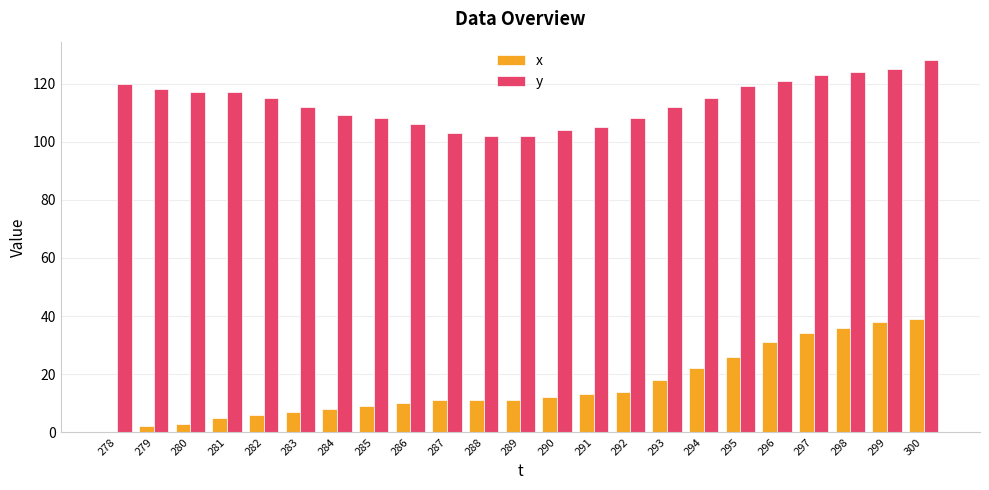

Reading right to left, extract all data points from this chart.

x: 39	38	36	34	31	26	22	18	14	13	12	11	11	11	10	9	8	7	6	5	3	2	0
y: 128	125	124	123	121	119	115	112	108	105	104	102	102	103	106	108	109	112	115	117	117	118	120